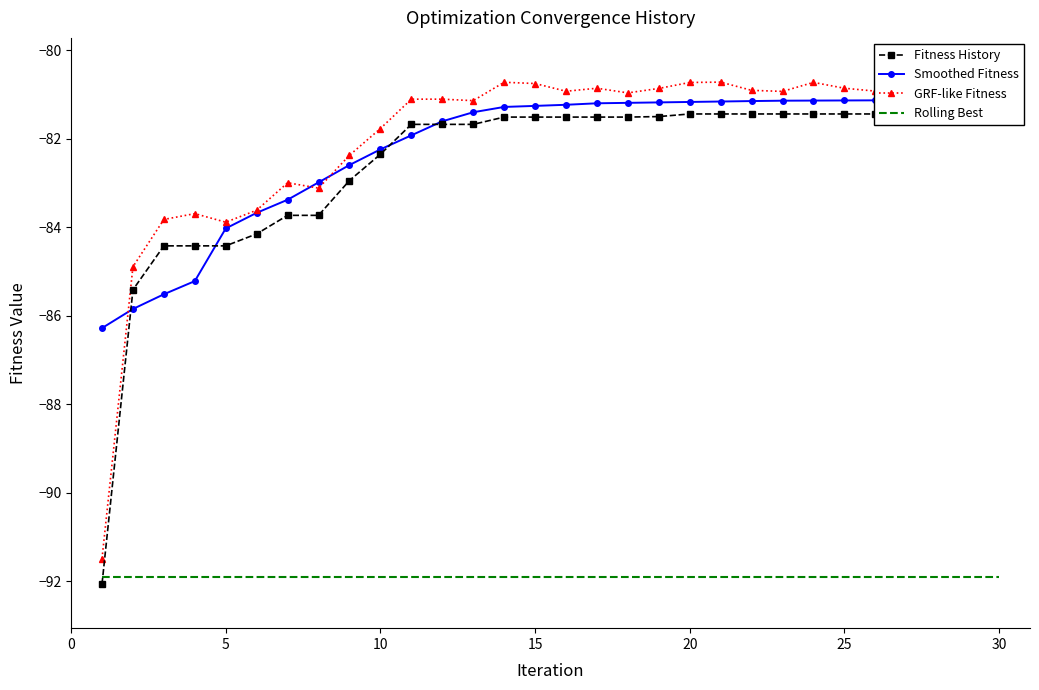

At how many categories does at least one series exceed -86?

29